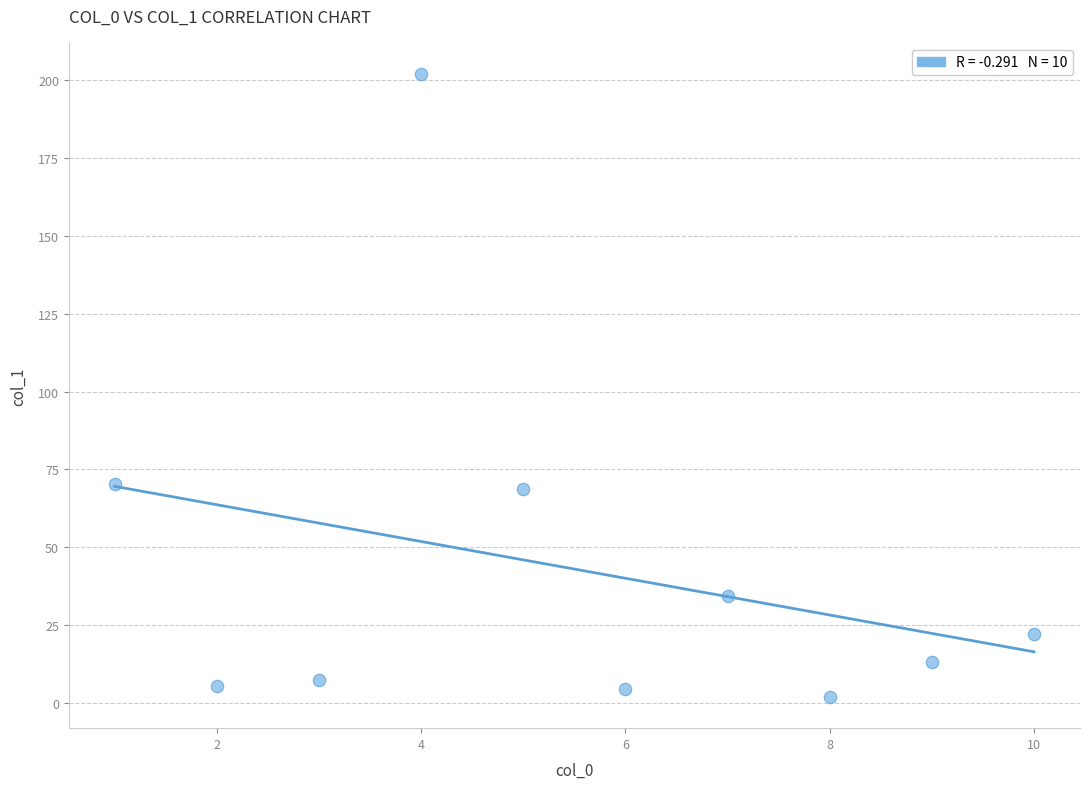

What is the average Y value?

43.0